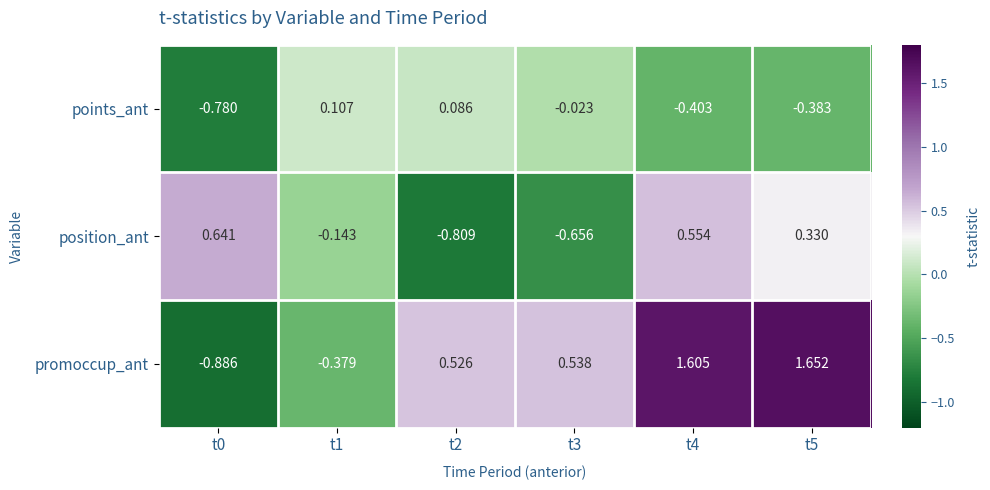

How many values in points_ant are above zero?

2